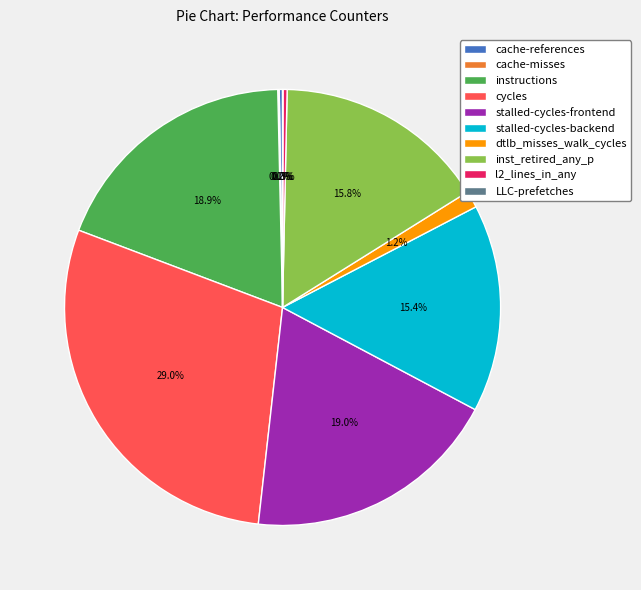

Which has a higher value, dtlb_misses_walk_cycles or l2_lines_in_any?

dtlb_misses_walk_cycles